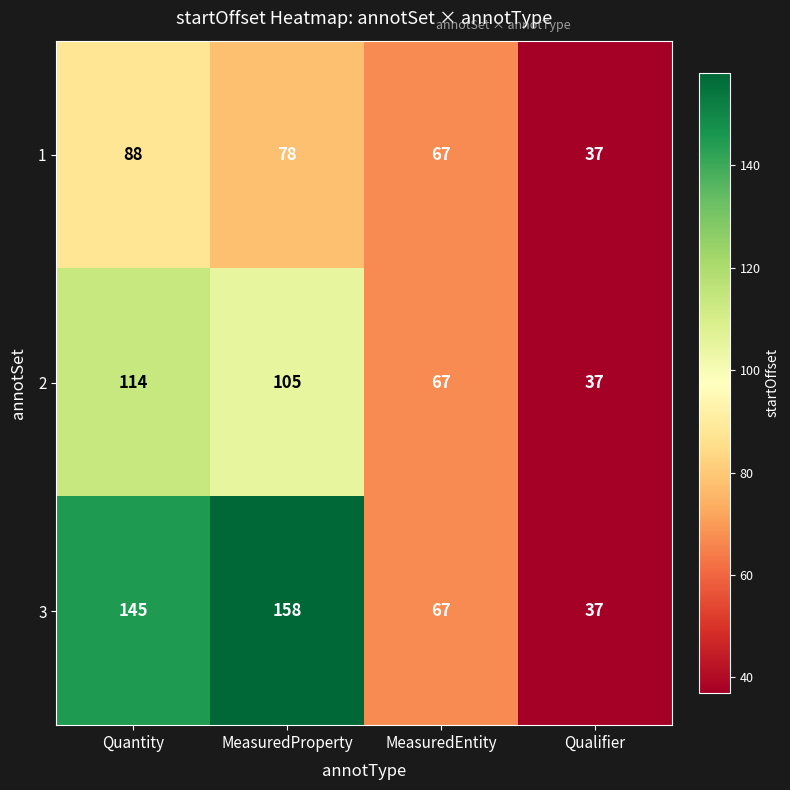

Which series has the largest range (max minus min)?

3